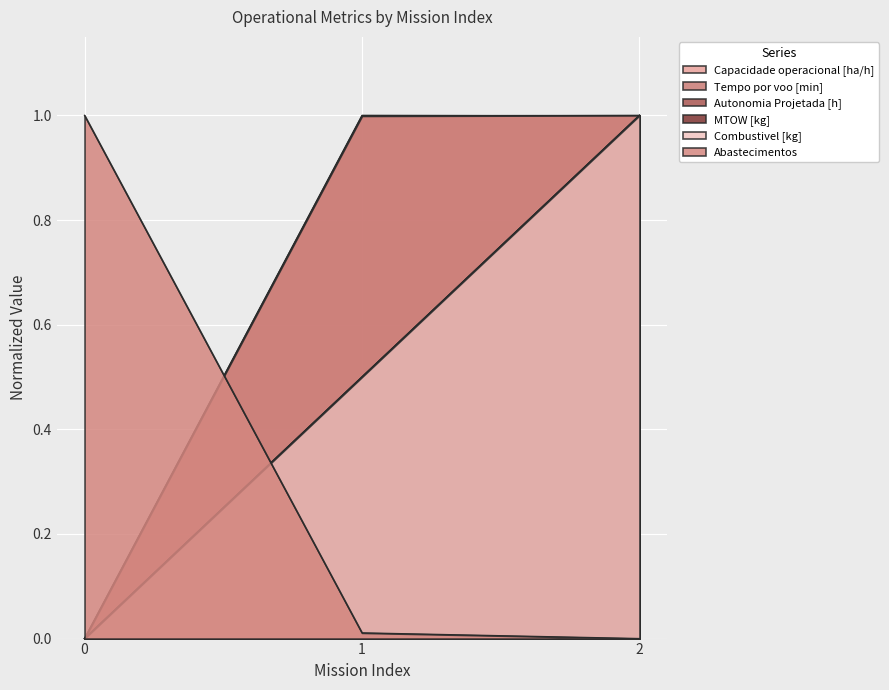

What are all the series names shown in the legend?

Capacidade operacional [ha/h], Tempo por voo [min], Autonomia Projetada [h], MTOW [kg], Combustivel [kg], Abastecimentos